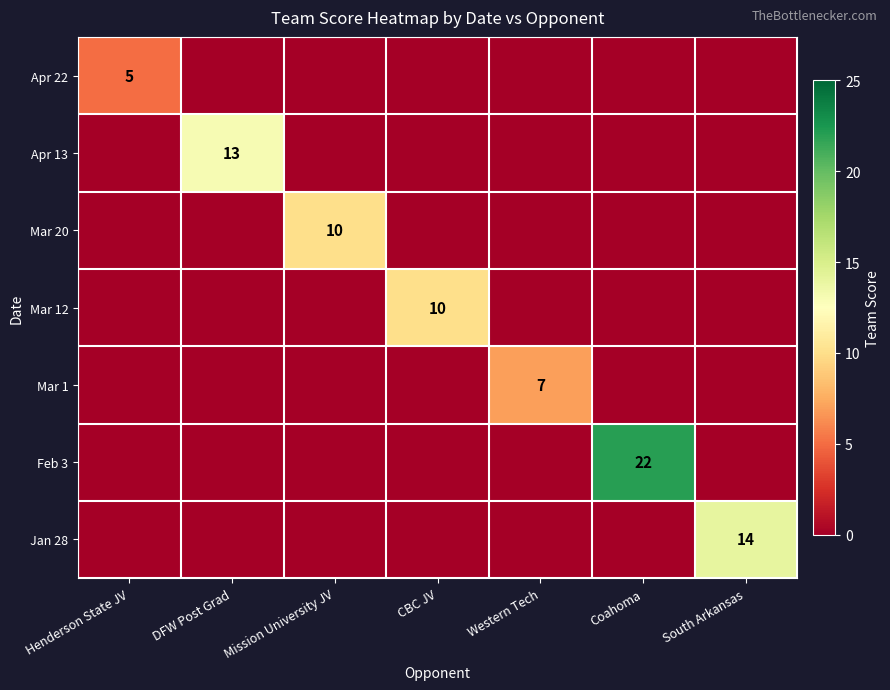

How many categories are shown in the chart?

7